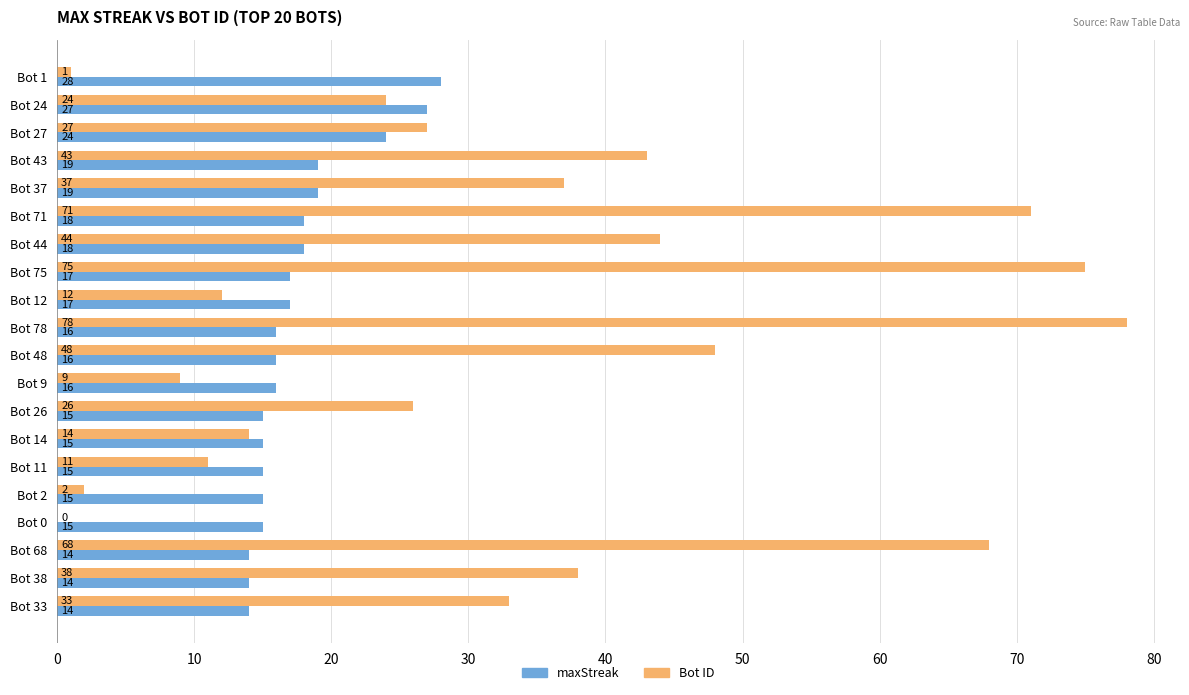

What is the maximum value shown in the chart?

78